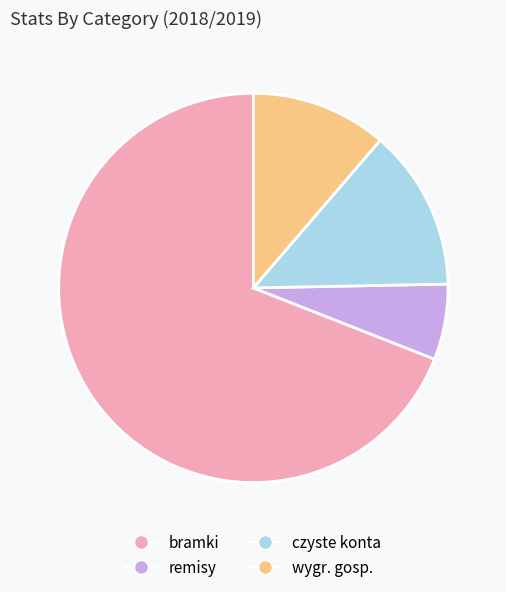

Do remisy and czyste konta together represent more than half of the pie?

No